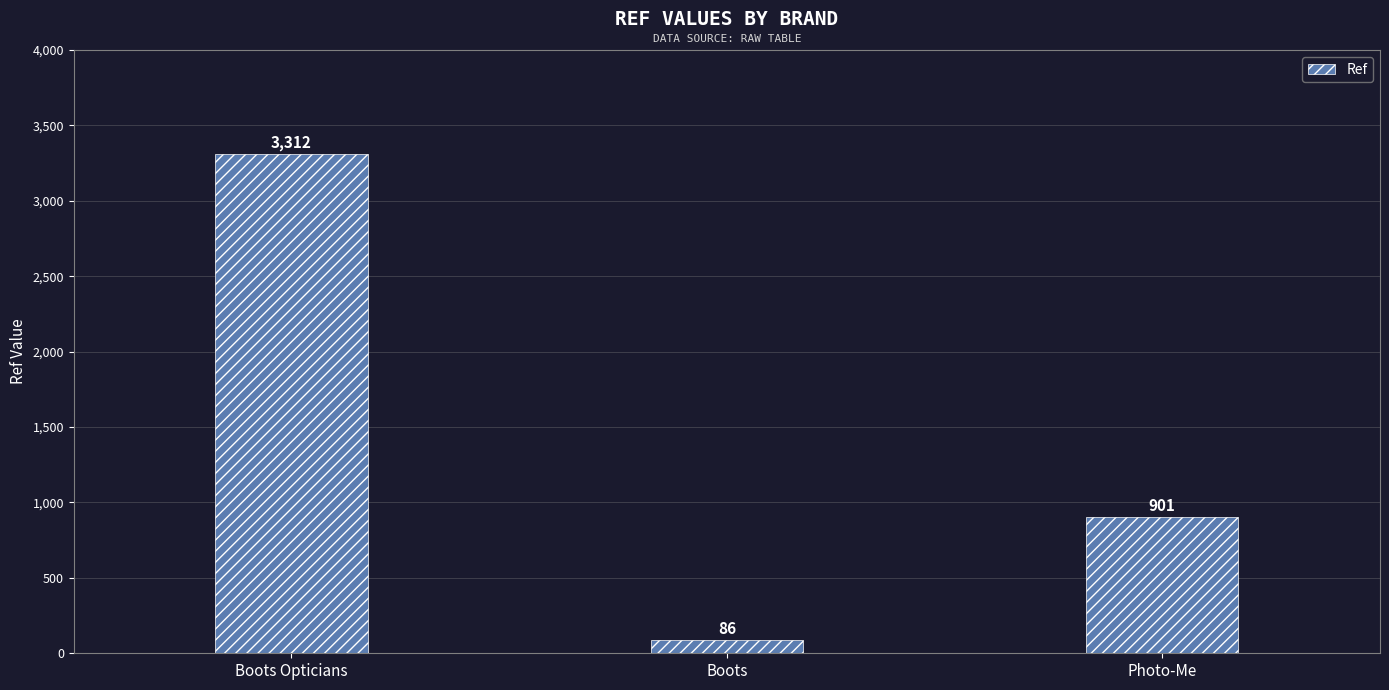

What is the difference between the maximum and minimum values?

3226